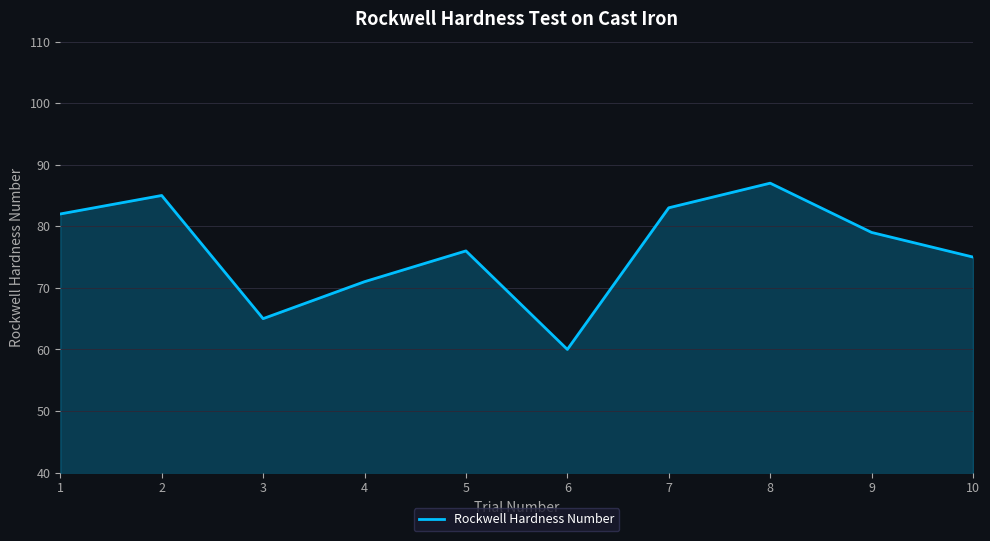

List the labels in order of value, largest first.

8, 2, 7, 1, 9, 5, 10, 4, 3, 6